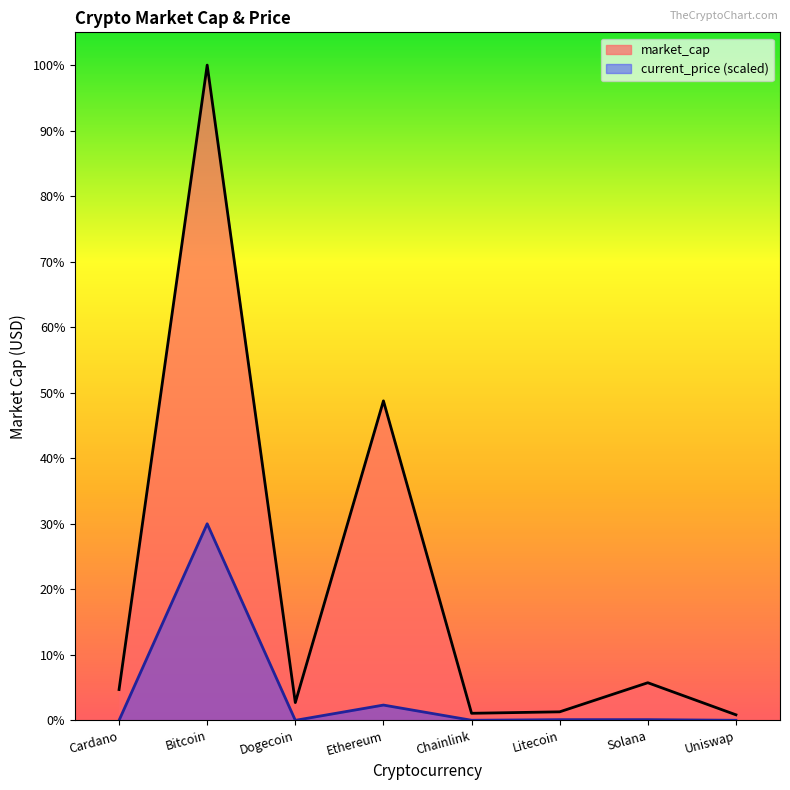

What are all the series names shown in the legend?

market_cap, current_price (scaled)